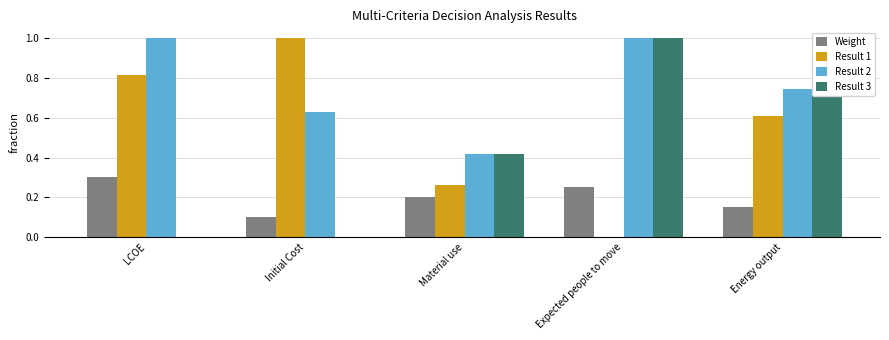

Is it true that Weight equals 0.2 at Material use?

True